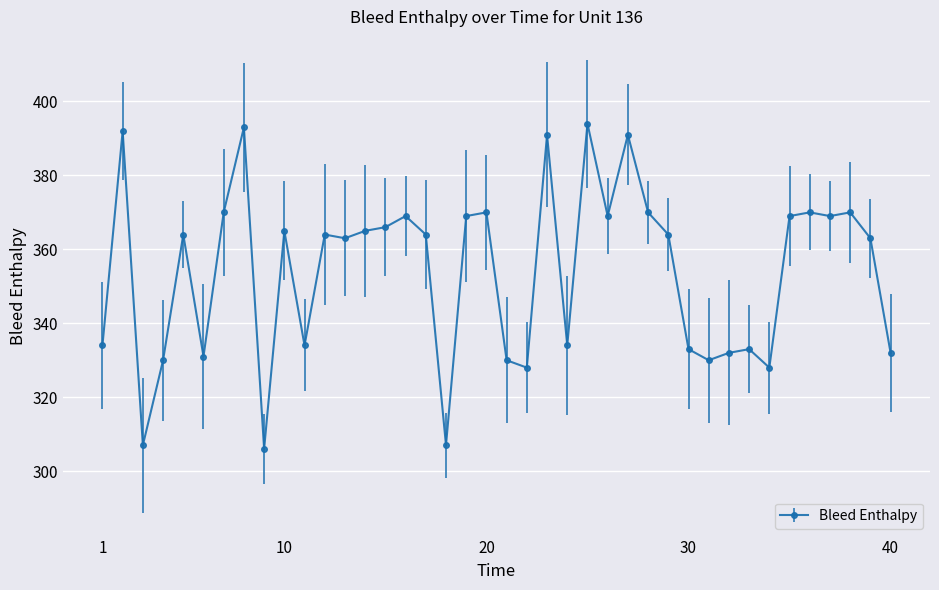

What is the greatest value displayed?

394